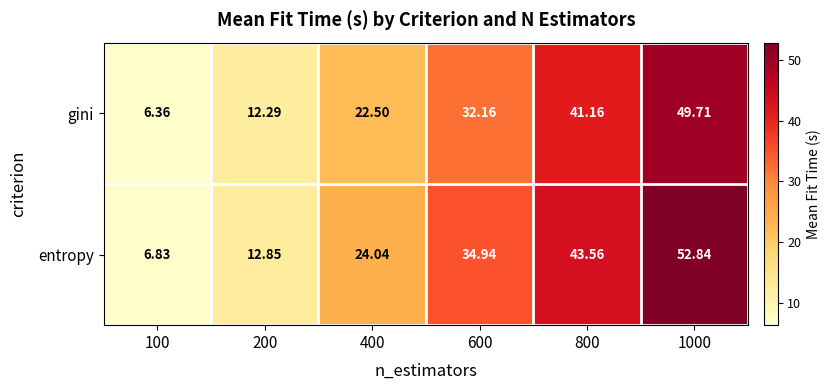

What is the greatest value displayed?

52.8